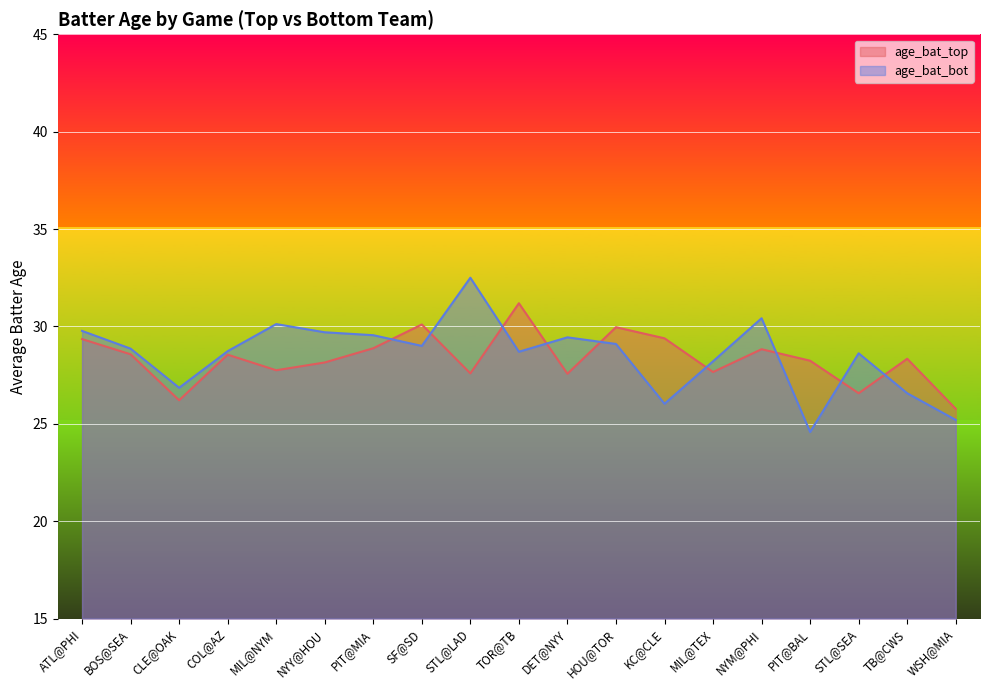

Which has a higher value, COL@AZ or DET@NYY?

COL@AZ